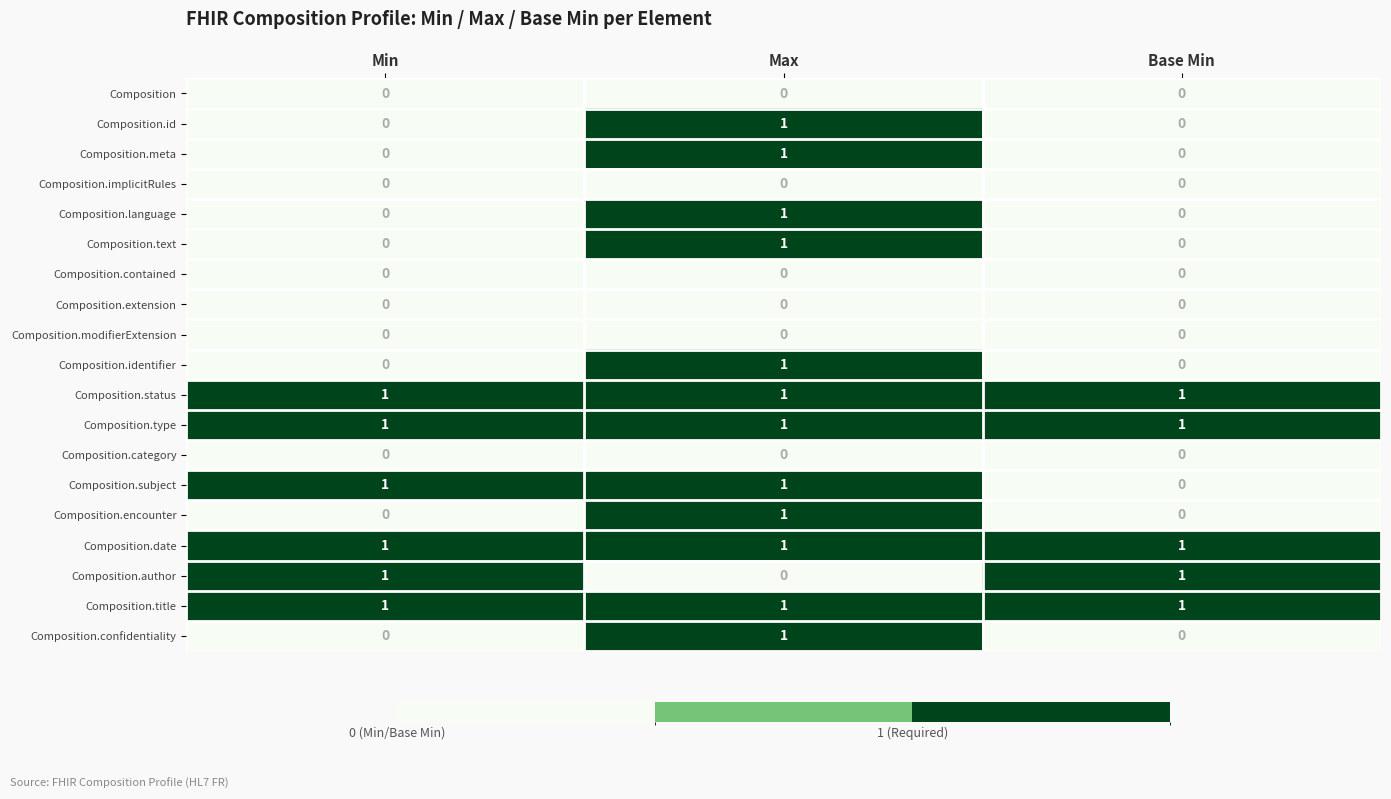

Which category has the highest value in the Composition.id series?

Max